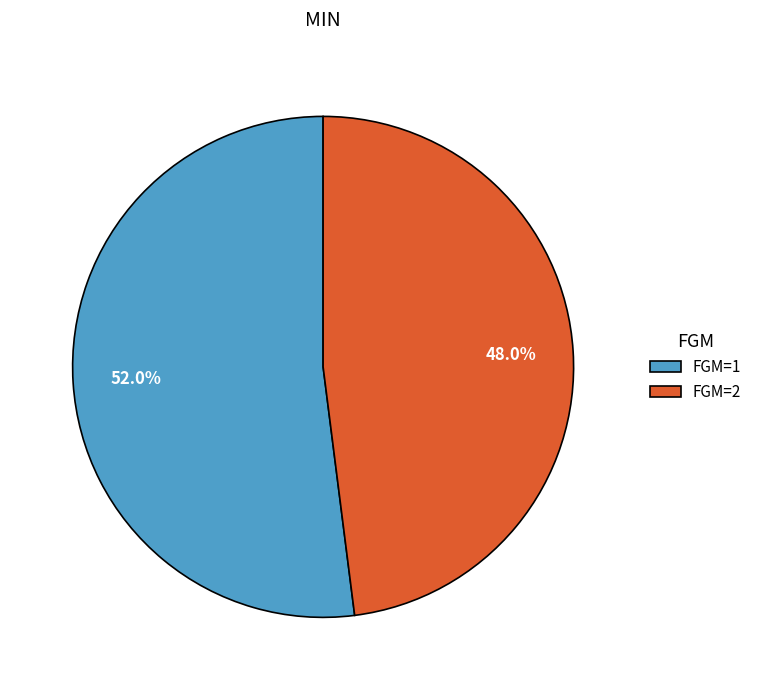

To the nearest percent, what is the difference between the largest and smallest slice percentages?

4%